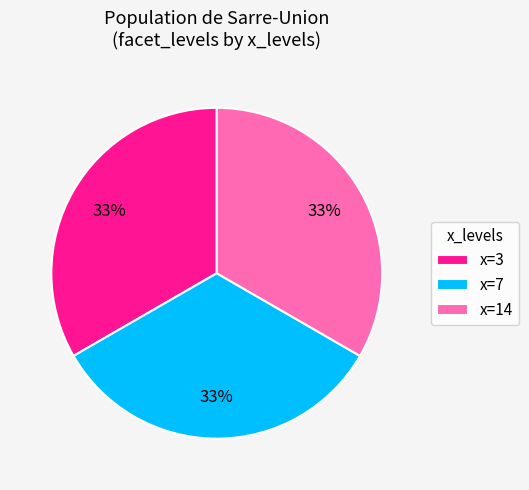

To the nearest percent, what is the difference between the largest and smallest slice percentages?

0%